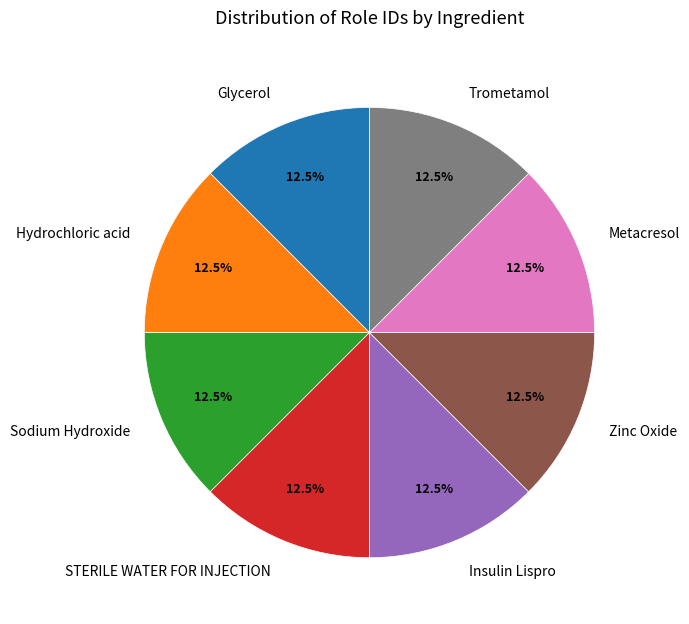

Approximately how many times larger is the value at Trometamol compared to Sodium Hydroxide?

1.0